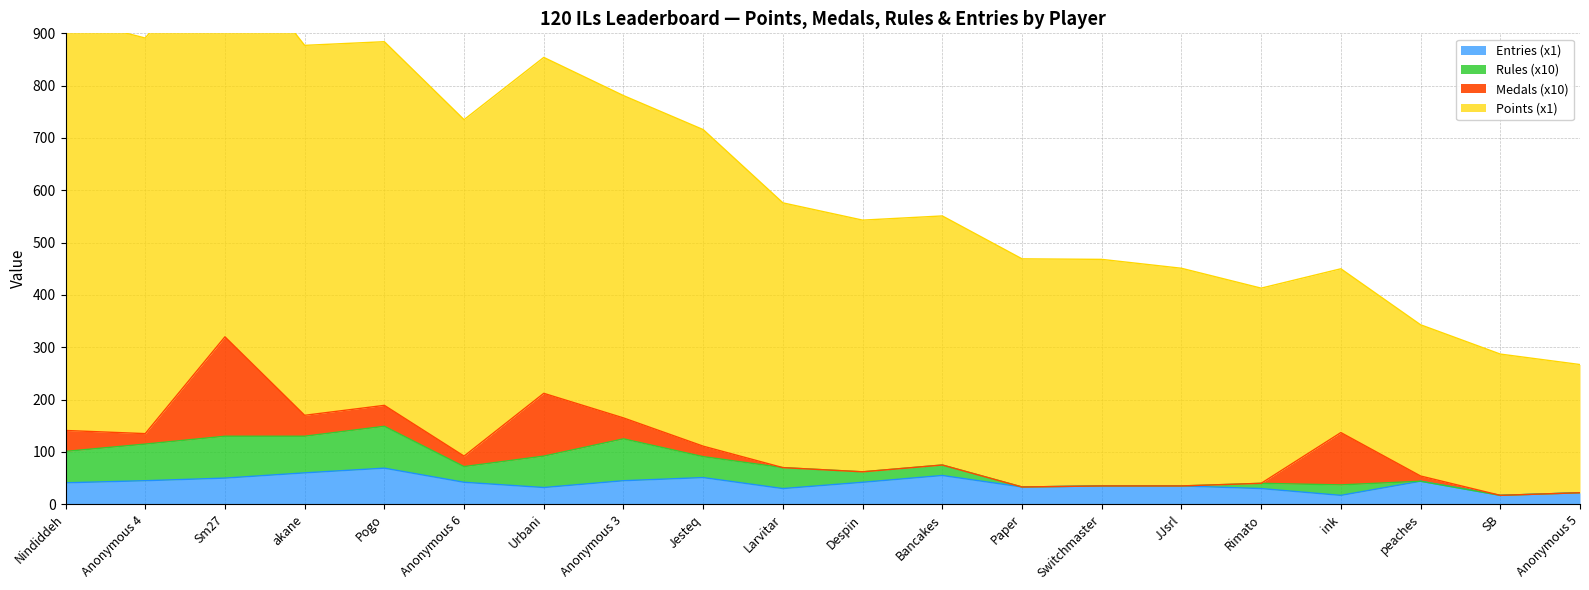

What is the label of the 6th point from the left?

Anonymous 6